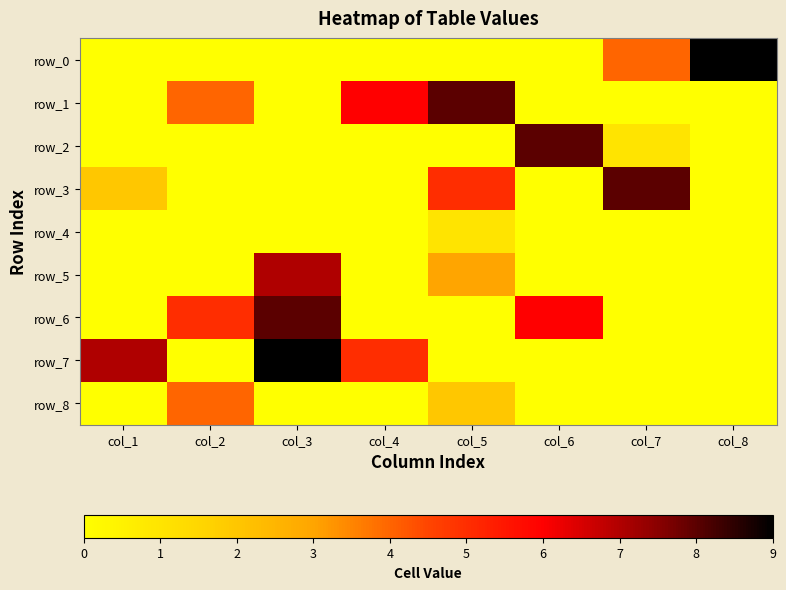

What is the difference between the highest and lowest values at col_3?

9